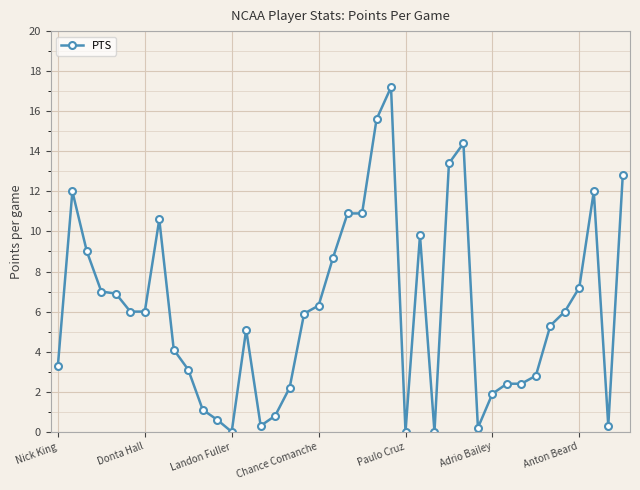

What is the value of the 10th point from the left?

3.1